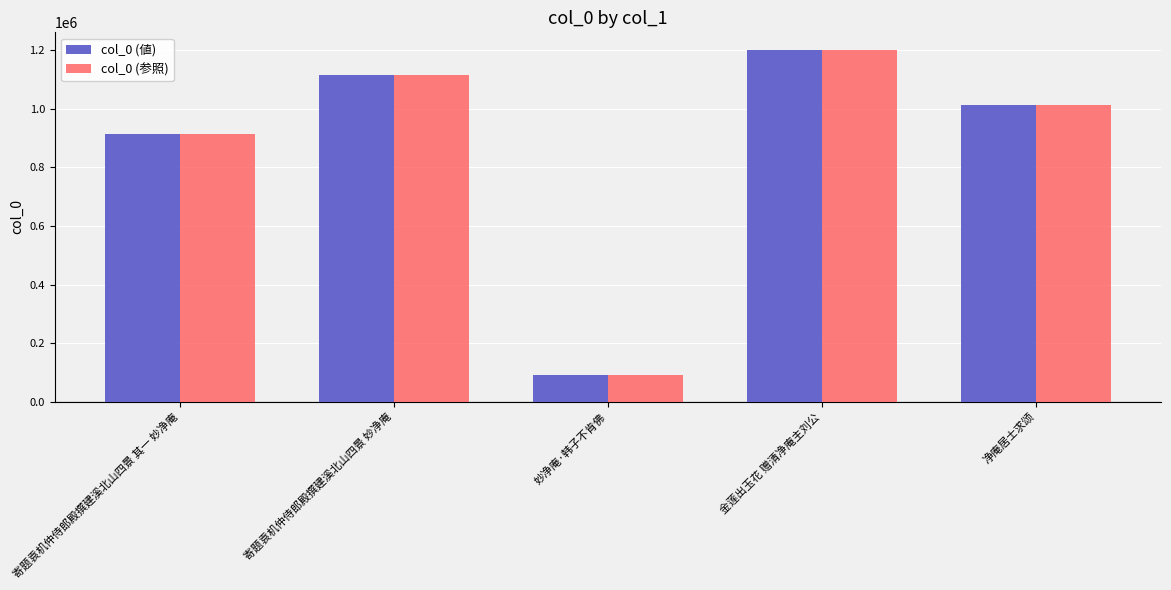

What is the difference between the col_0 (値) values at 妙净庵·韩子不肯佛 and 寄题袁机仲侍郎殿撰建溪北山四景 其一 妙净庵?

821061